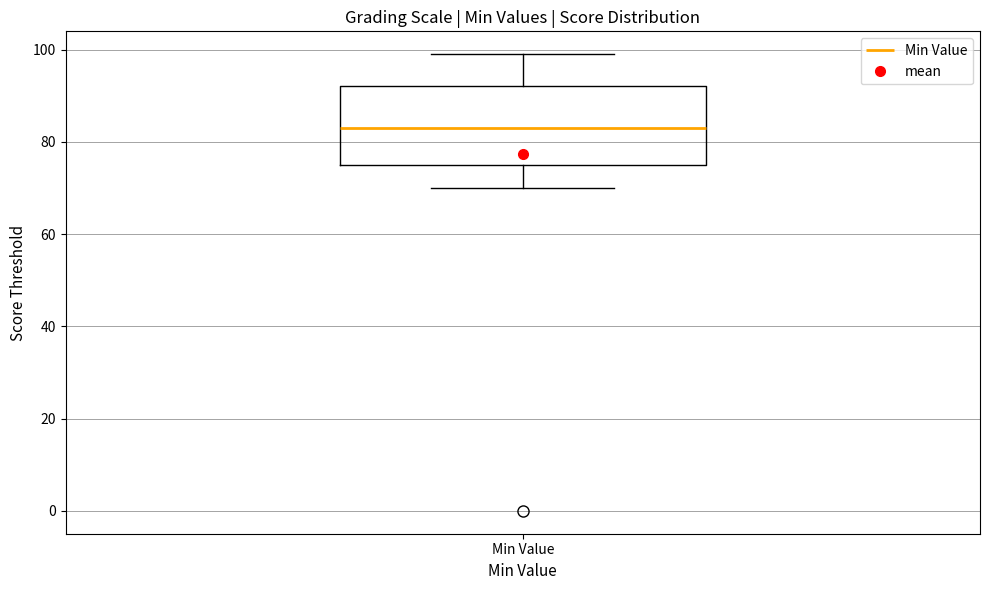

Read this box plot against the y-axis: the position of the median line, the range covered by the box, and the ends of both whiskers. The values are not printed on the chart, so give them approximately, as read against the axis.

median 84, box 76 to 92, whiskers 70 to 100